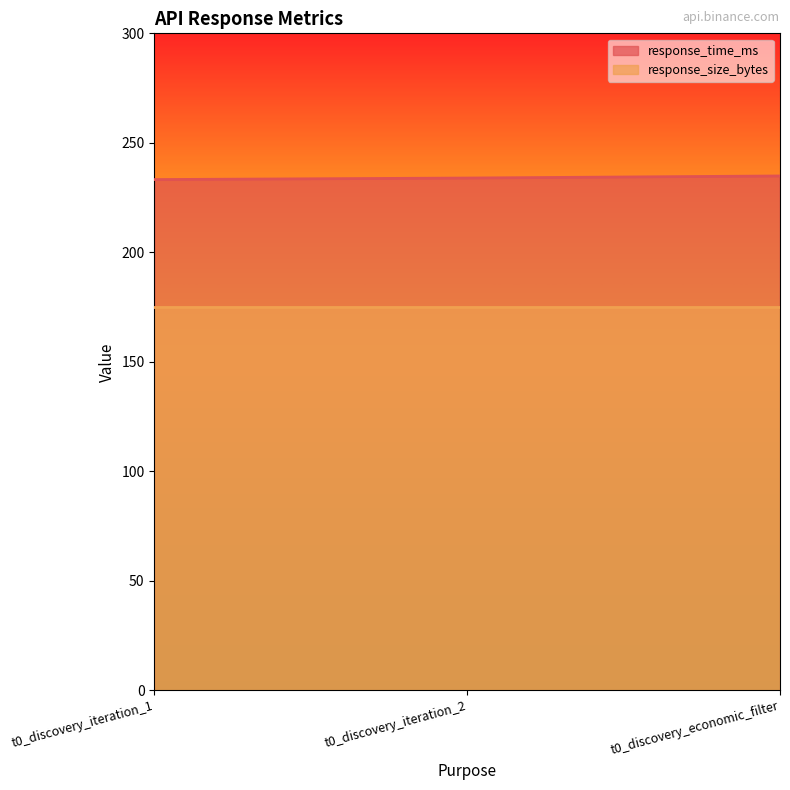

Count the number of categories in the chart.

3